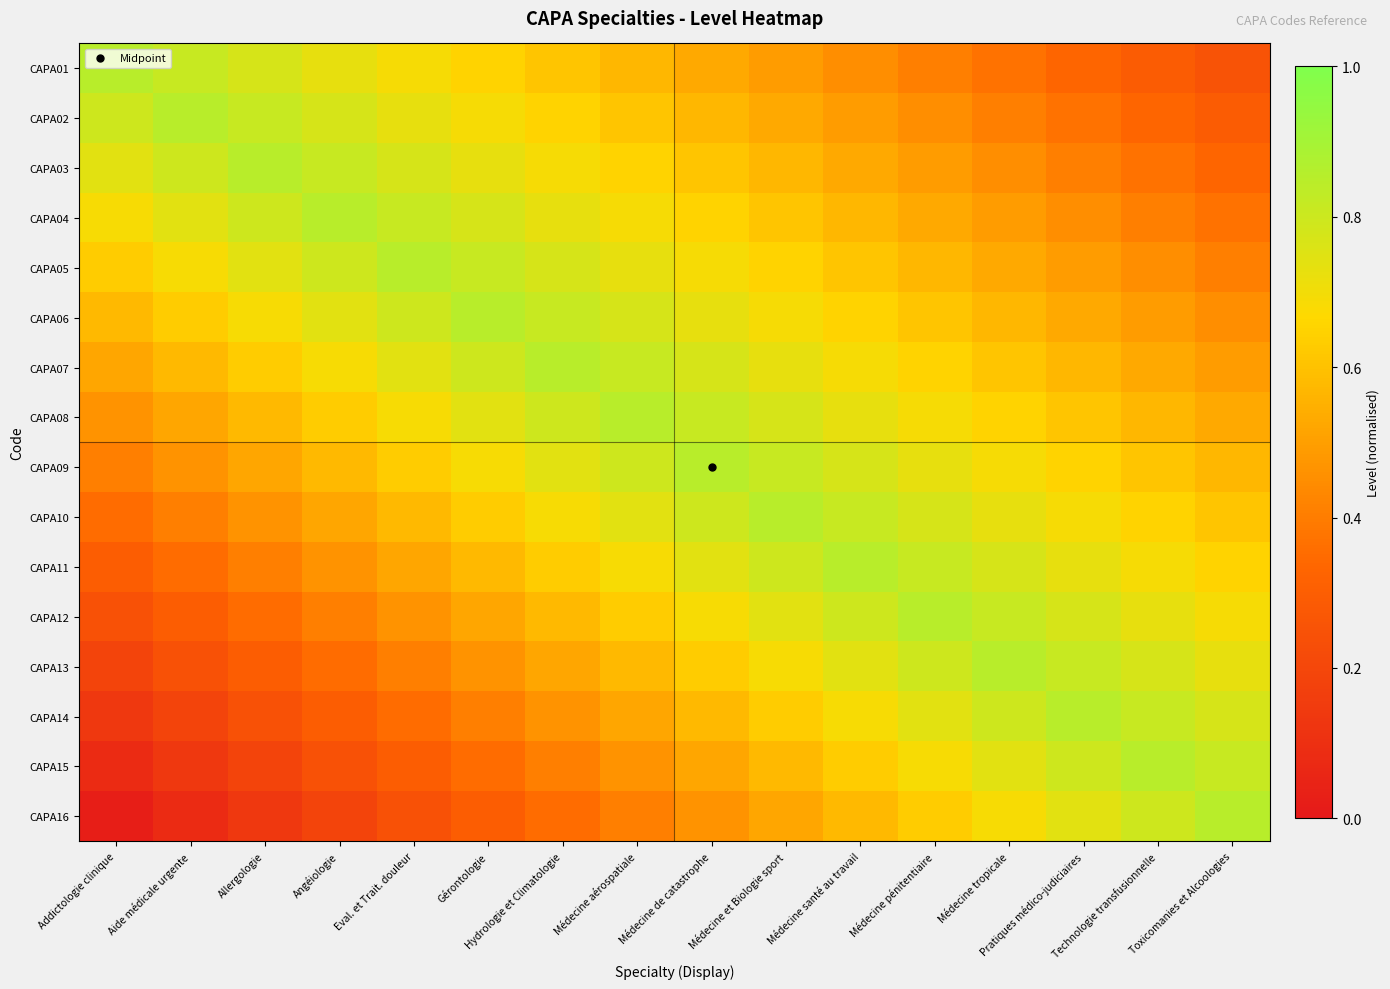

At which category is the sum across all series the highest?

Médecine et Biologie sport